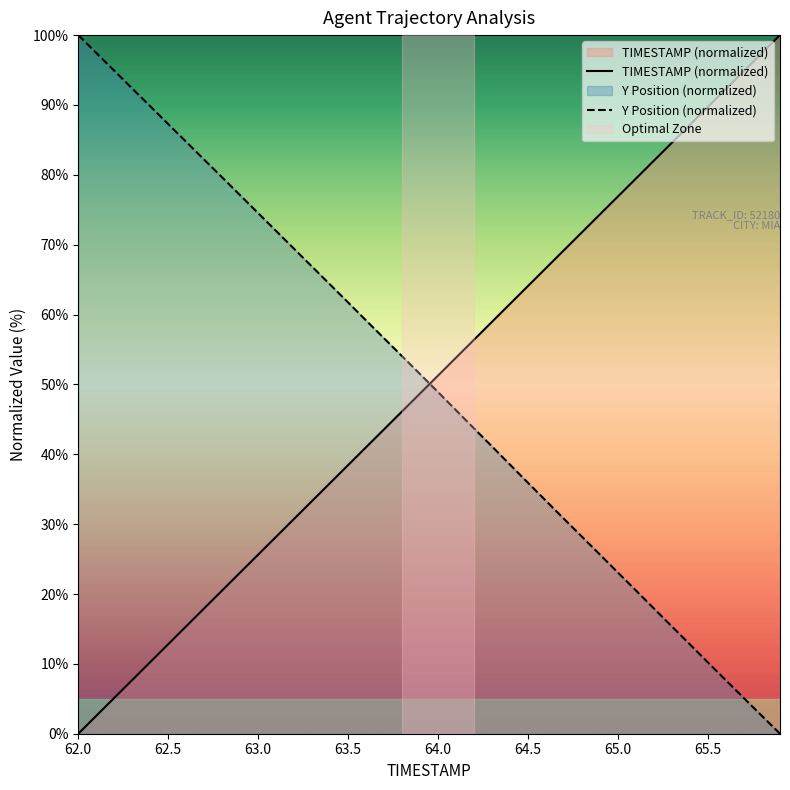

How many times do Y Position (normalized) and TIMESTAMP (normalized) cross each other?

1